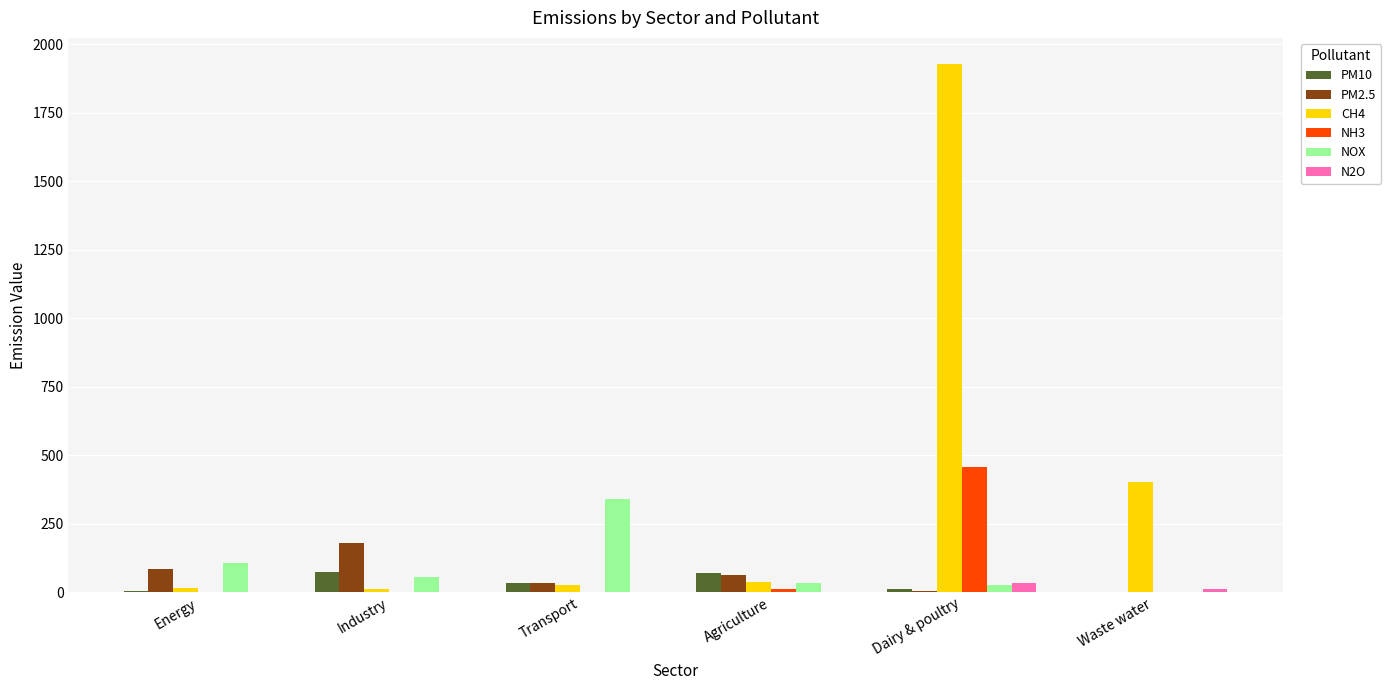

Is it true that PM2.5 equals 61.3 at Agriculture?

True